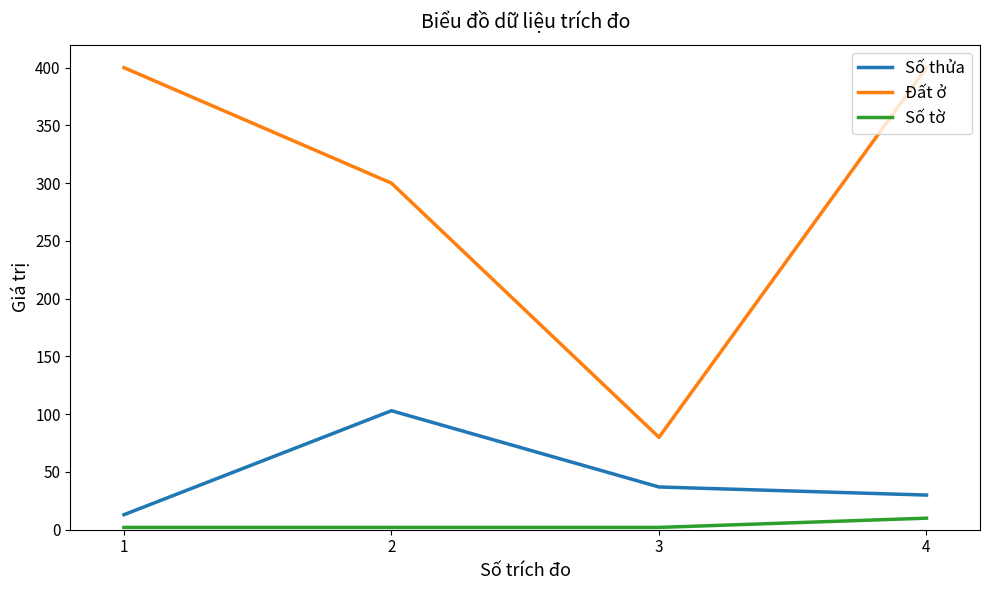

Reading left to right, what are all the values shown in this chart?

Số thửa: 13	103	37	30
Đất ở: 400	300	80	400
Số tờ: 2	2	2	10